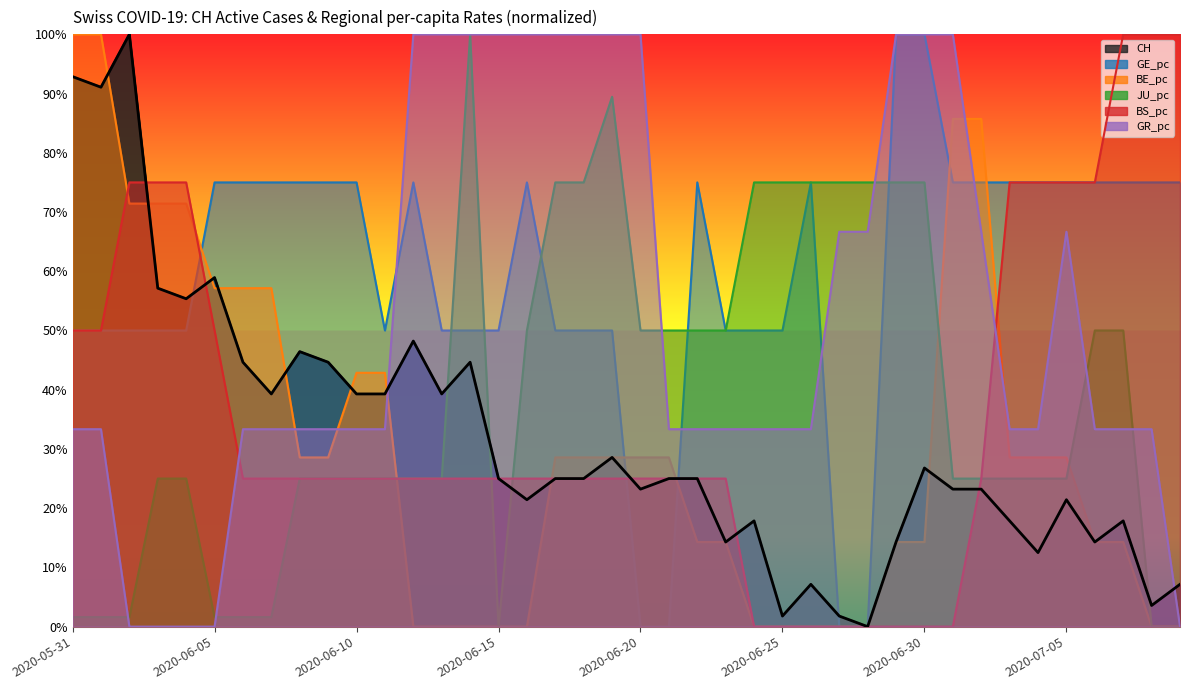

The CH series shows 46.4 at 2020-06-08. True or false?

True